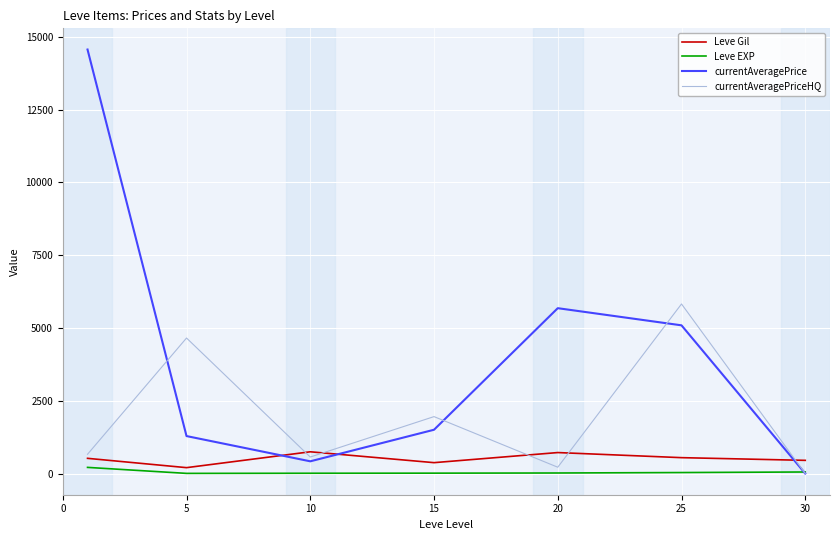

Count the number of categories in the chart.

7